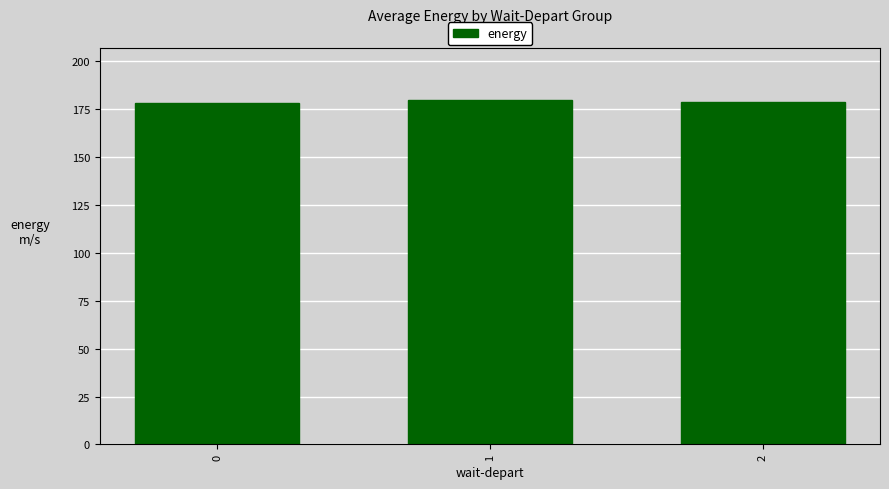

The value at 1 is 180.0. True or false?

True